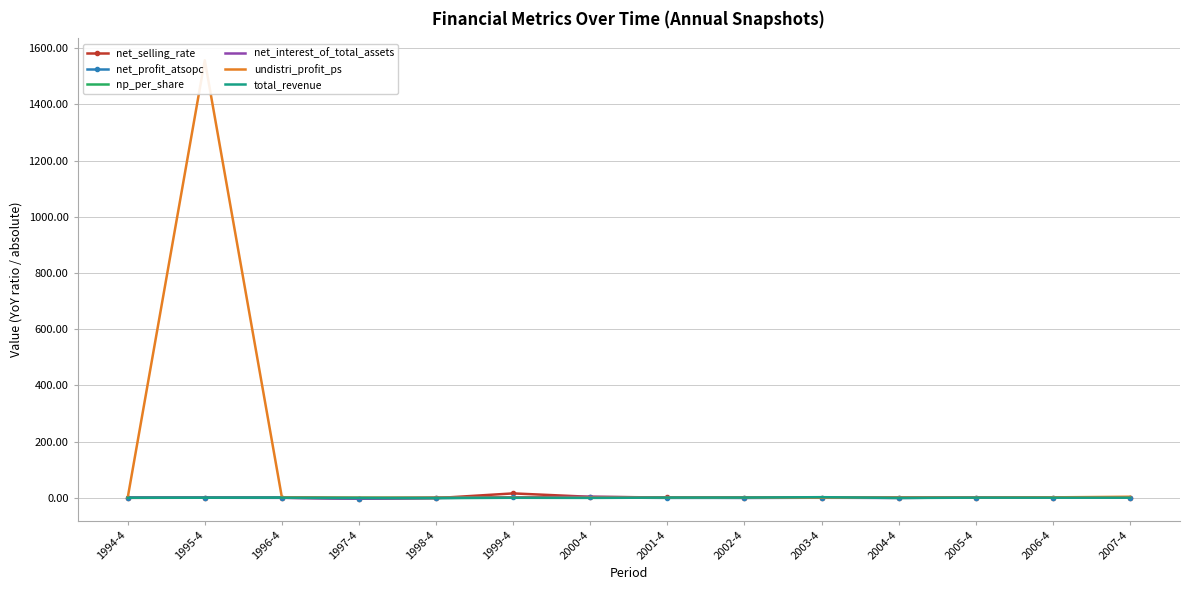

Between which two adjacent categories do net_profit_atsopc and net_selling_rate first intersect?

1995-4 and 1996-4